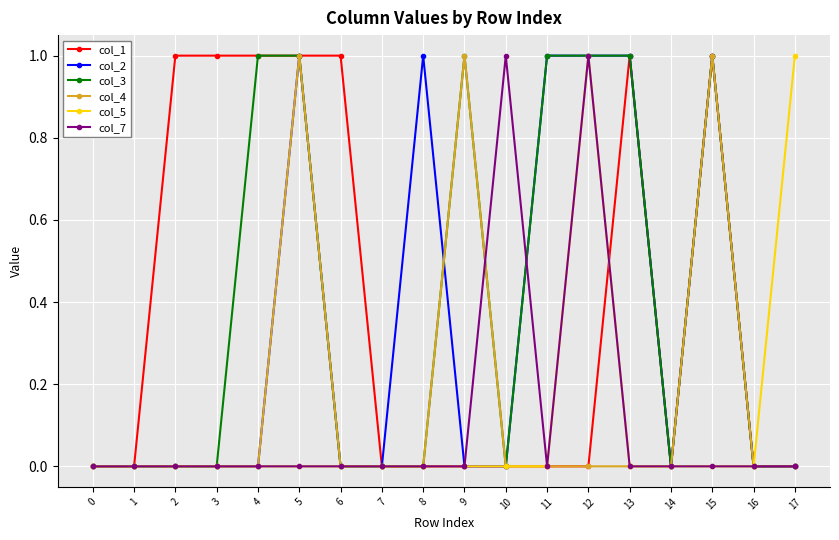

Between 4 and 6, which series saw the biggest shift?

col_3